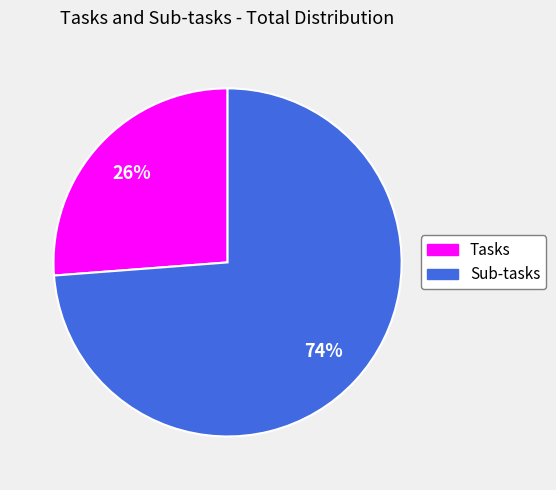

Is it true that Tasks is 26% of the pie?

True